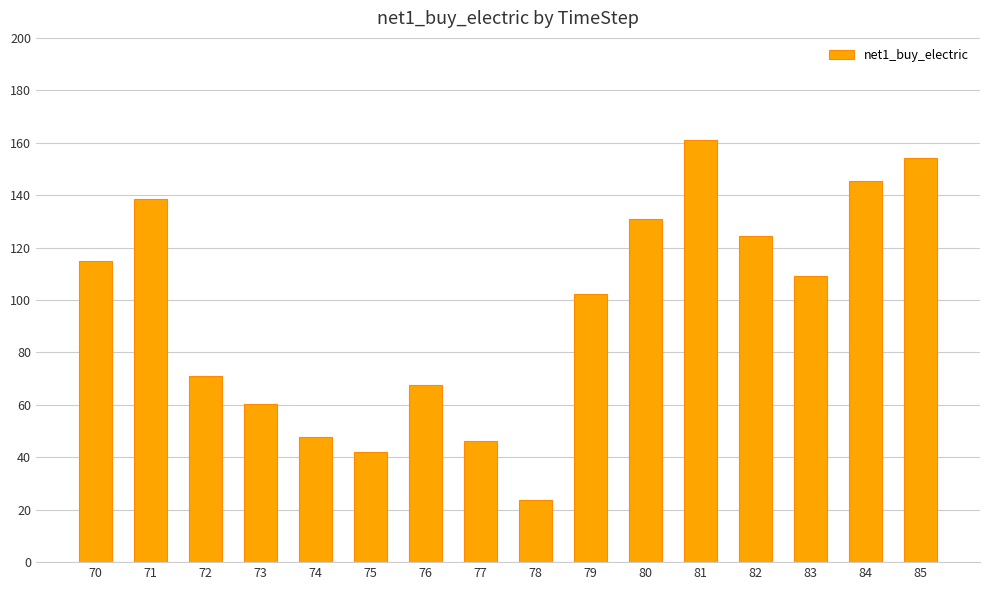

What is the change in value from 83 to 84?

+36.2